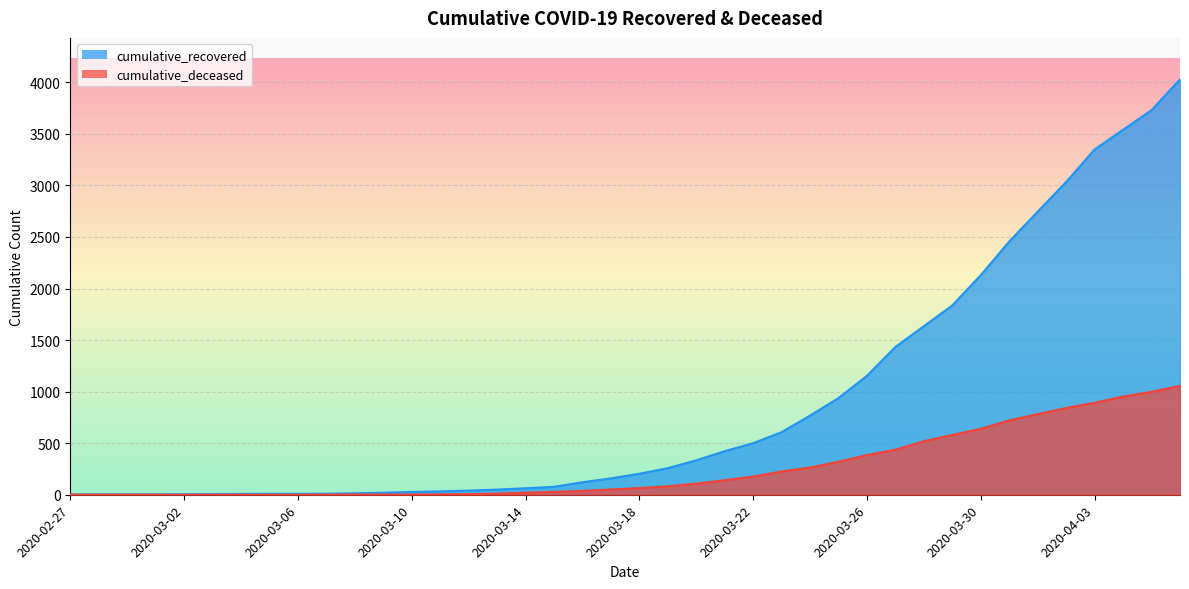

Rank the categories by cumulative_recovered value from lowest to highest.

2020-02-27, 2020-02-28, 2020-02-29, 2020-03-01, 2020-03-02, 2020-03-03, 2020-03-04, 2020-03-05, 2020-03-06, 2020-03-07, 2020-03-08, 2020-03-09, 2020-03-10, 2020-03-11, 2020-03-12, 2020-03-13, 2020-03-14, 2020-03-15, 2020-03-16, 2020-03-17, 2020-03-18, 2020-03-19, 2020-03-20, 2020-03-21, 2020-03-22, 2020-03-23, 2020-03-24, 2020-03-25, 2020-03-26, 2020-03-27, 2020-03-28, 2020-03-29, 2020-03-30, 2020-03-31, 2020-04-01, 2020-04-02, 2020-04-03, 2020-04-04, 2020-04-05, 2020-04-06